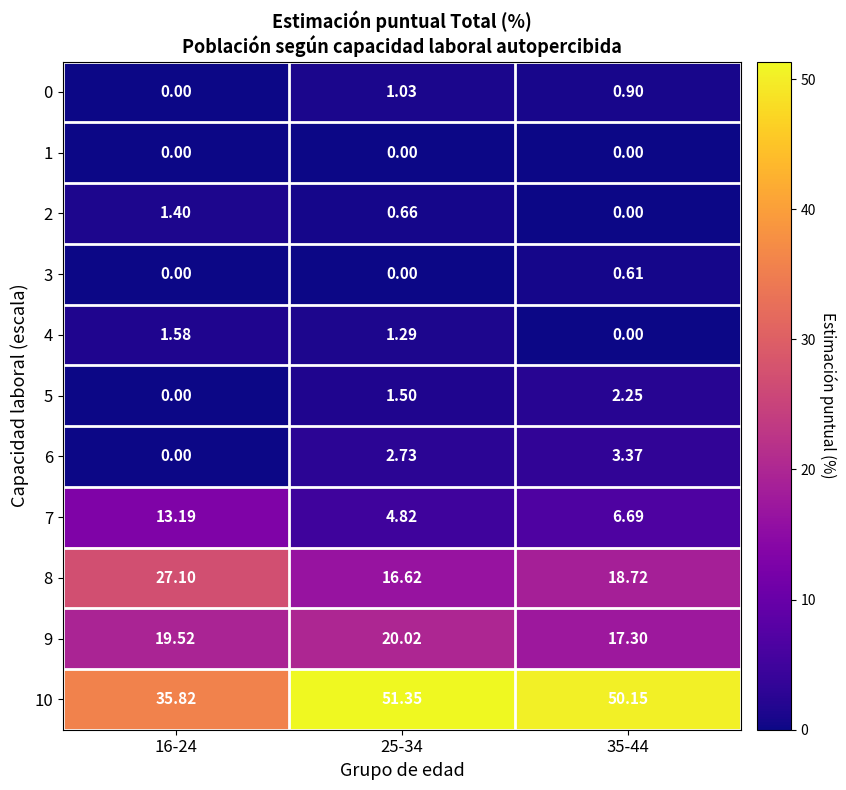

Is the value of 1 at 25-34 greater than the value of 0 at 35-44?

No